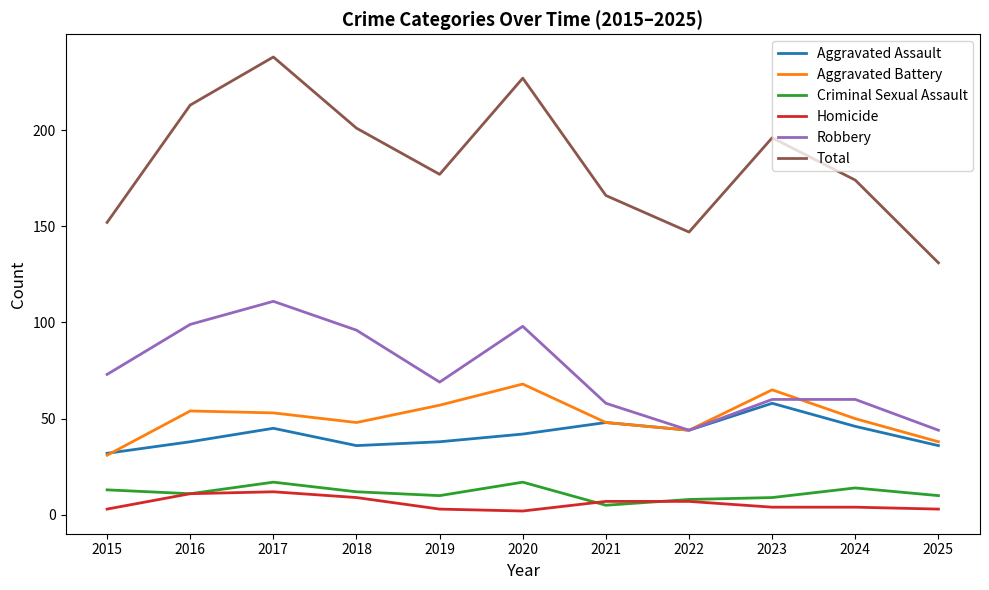

After their last crossing, which series has the higher values: Criminal Sexual Assault or Homicide?

Criminal Sexual Assault